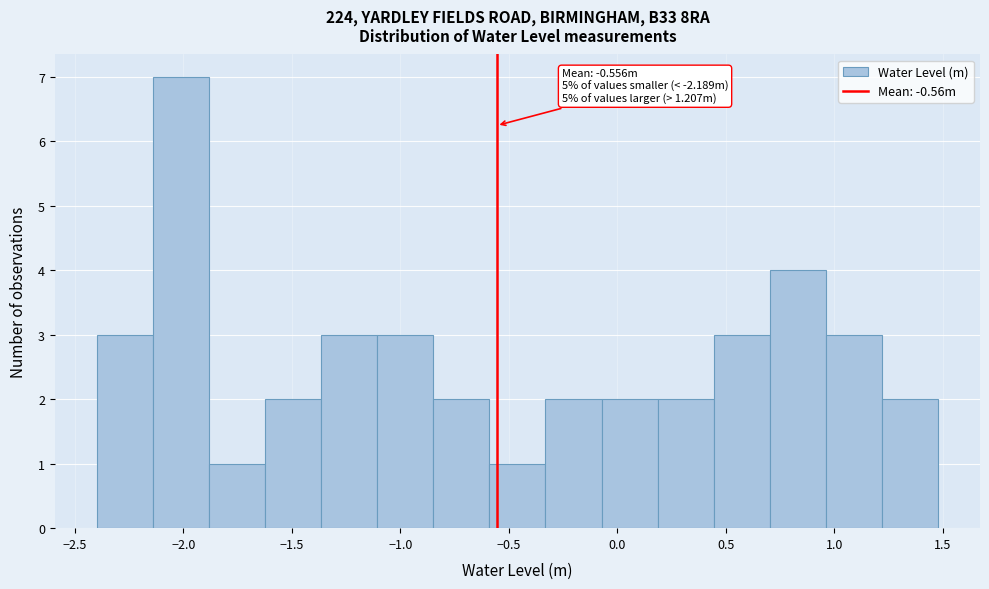

Over which range of the x-axis is the bar tallest?

-2.15 to -1.90